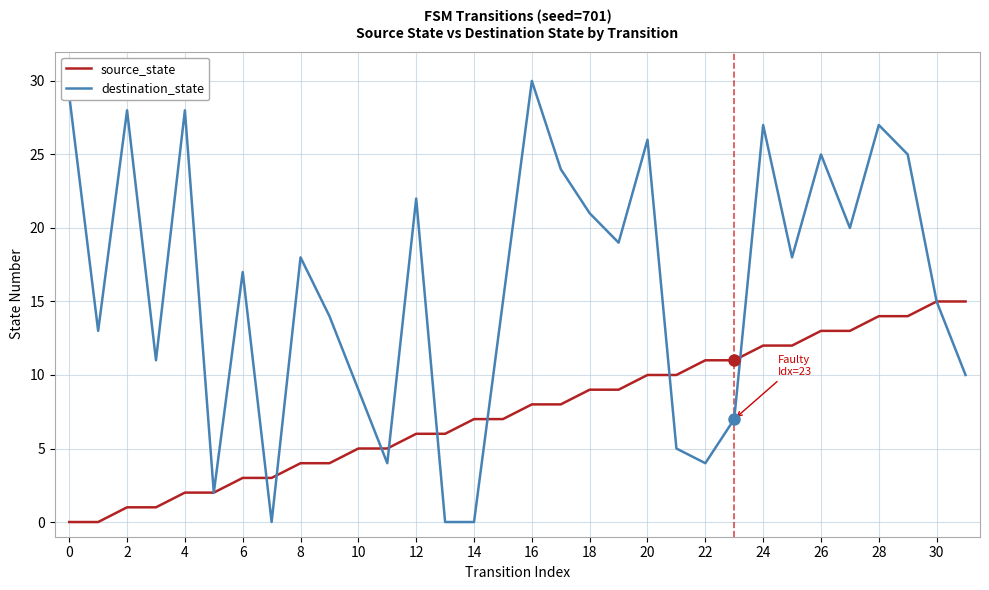

At how many categories does at least one series exceed 16?

17